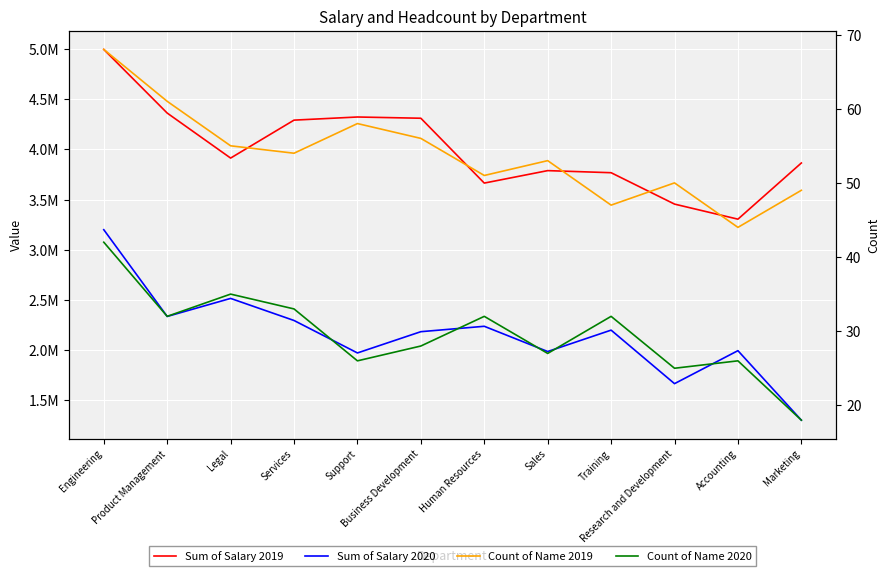

The Sum of Salary 2020 series shows 2334120.6 at Product Management. True or false?

True